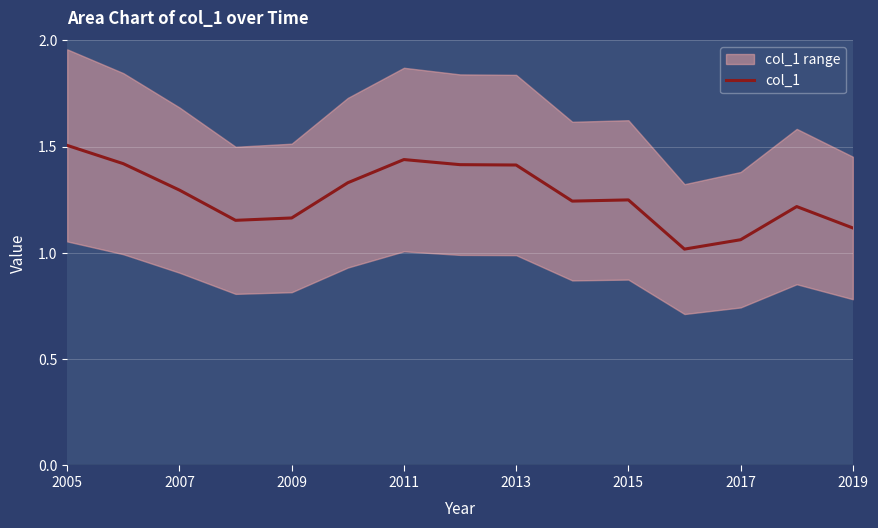

Reading right to left, extract all data points from this chart.

1.1	1.2	1.1	1.0	1.2	1.2	1.4	1.4	1.4	1.3	1.2	1.2	1.3	1.4	1.5